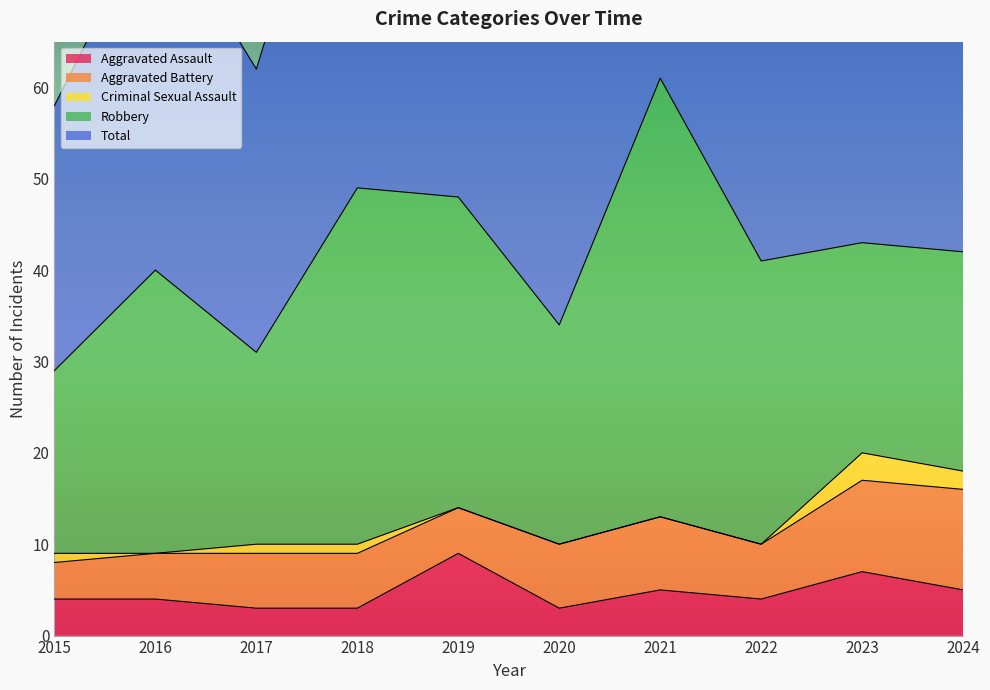

Is it true that Aggravated Assault equals 7 at 2023?

True